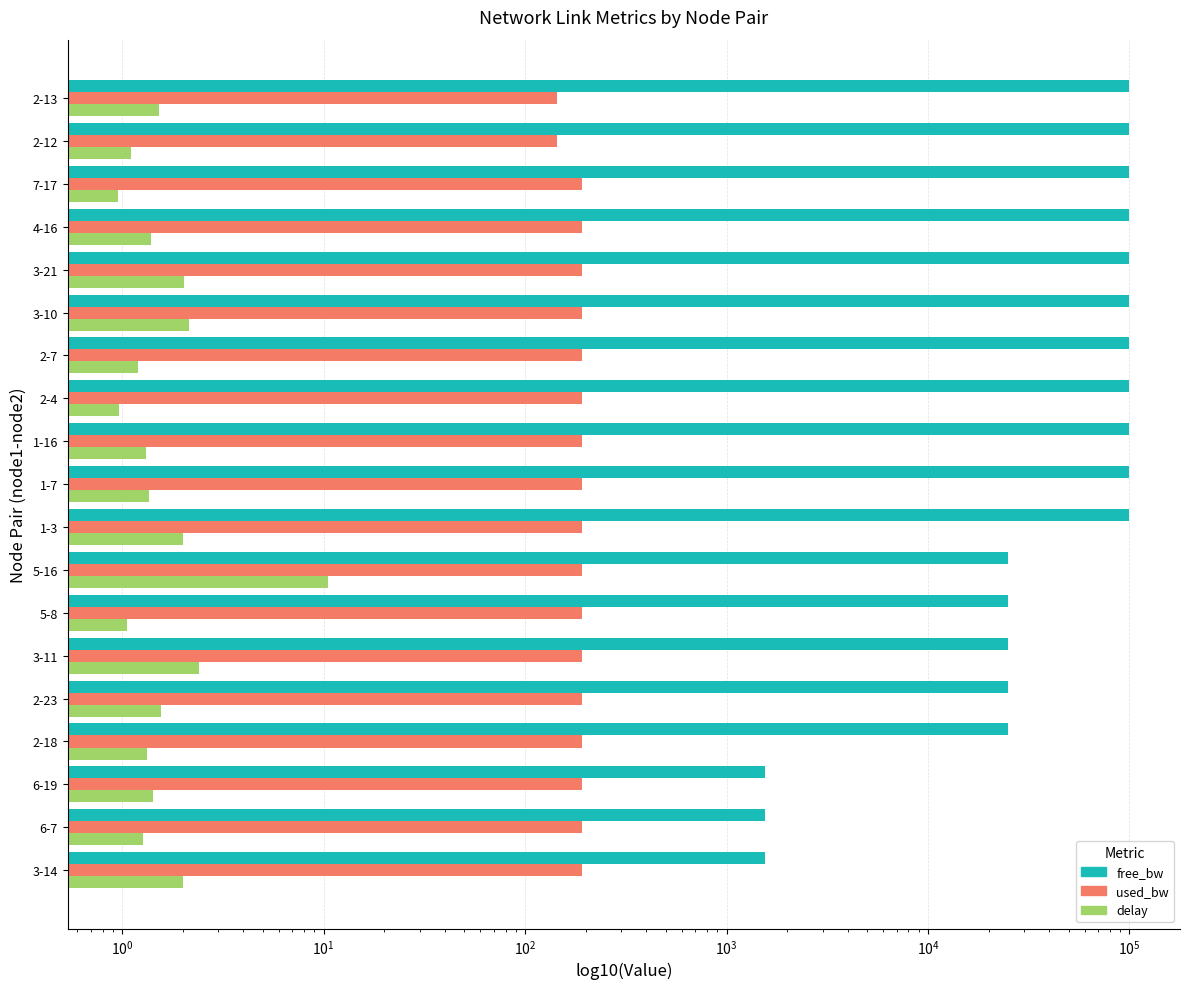

What is the value of the free_bw bar at the 8th from the left?

24999.8